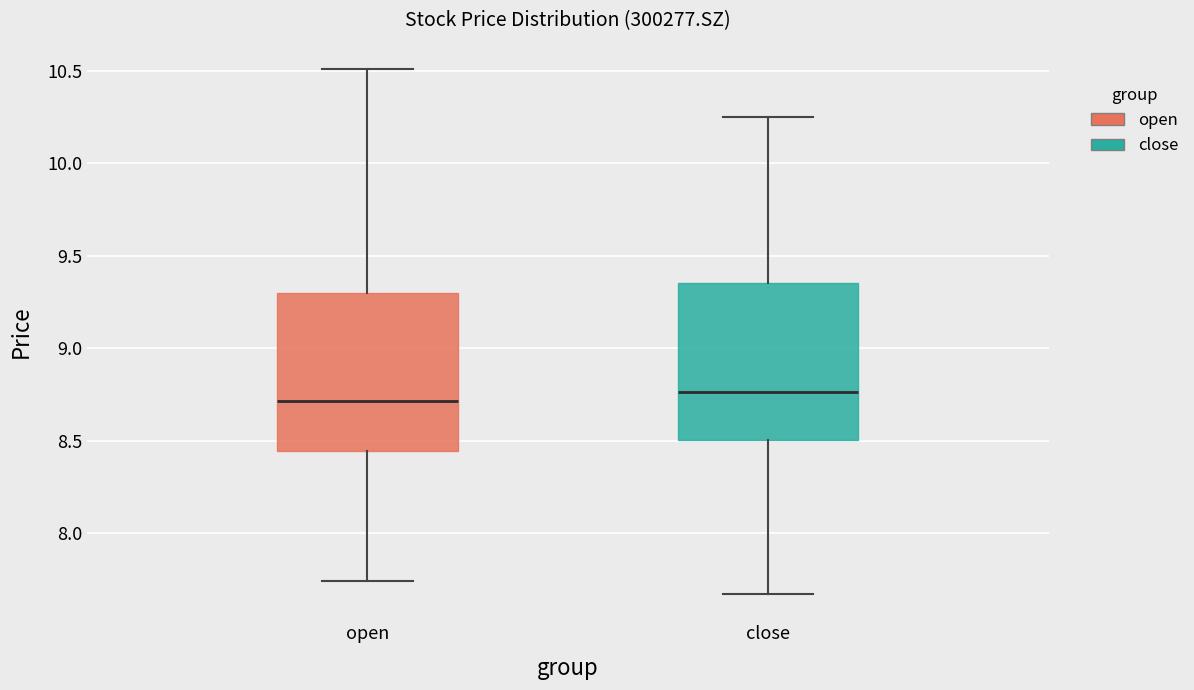

Which box's median line is the highest?

close